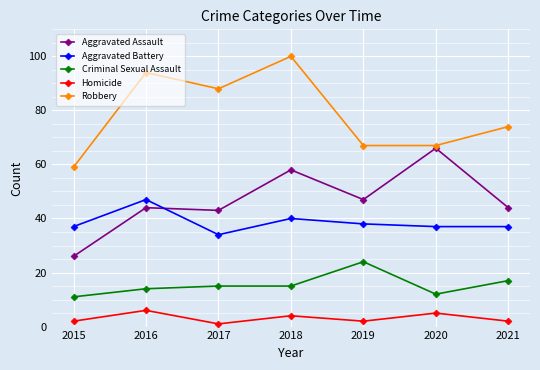

What are all the series names shown in the legend?

Aggravated Assault, Aggravated Battery, Criminal Sexual Assault, Homicide, Robbery